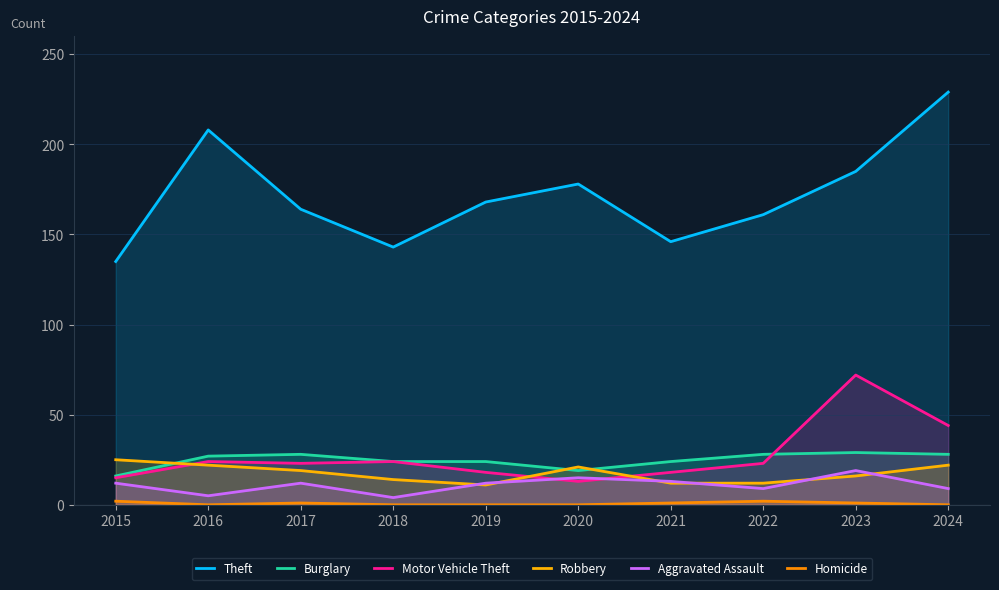

Count the number of data series in this chart.

6